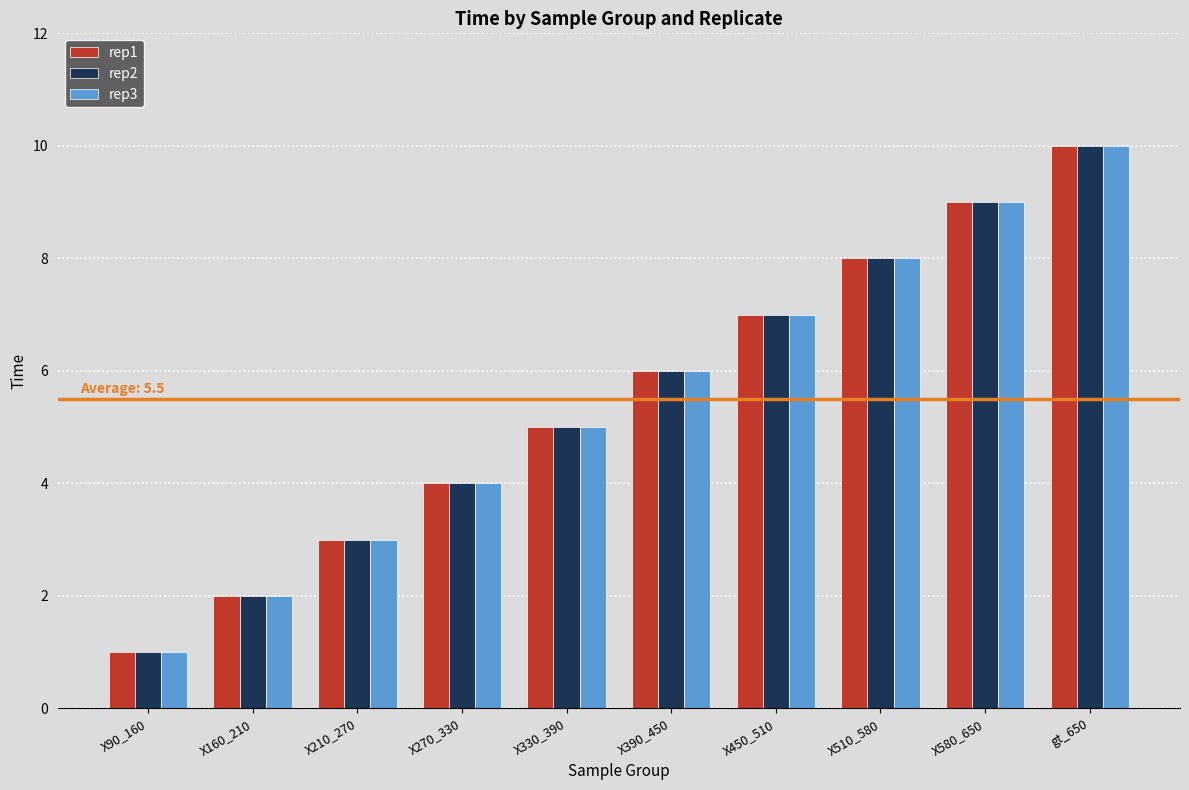

What is the label of the 7th bar from the left?

X450_510